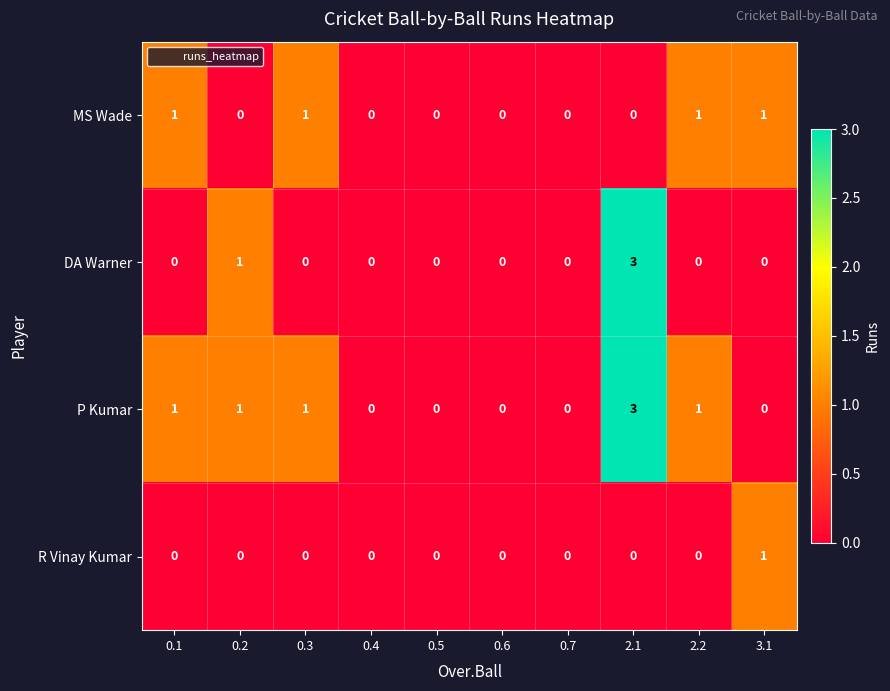

How many MS Wade values are between 0 and 1?

10